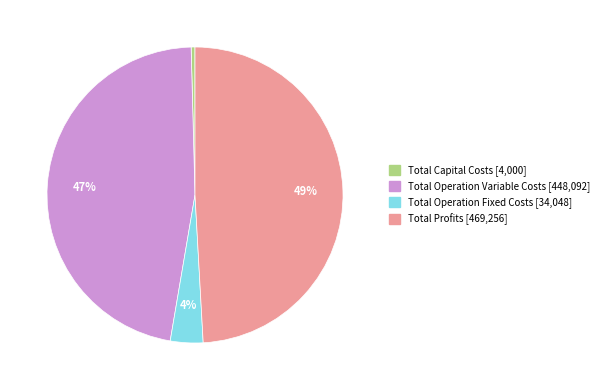

How many slices are in this pie chart?

4